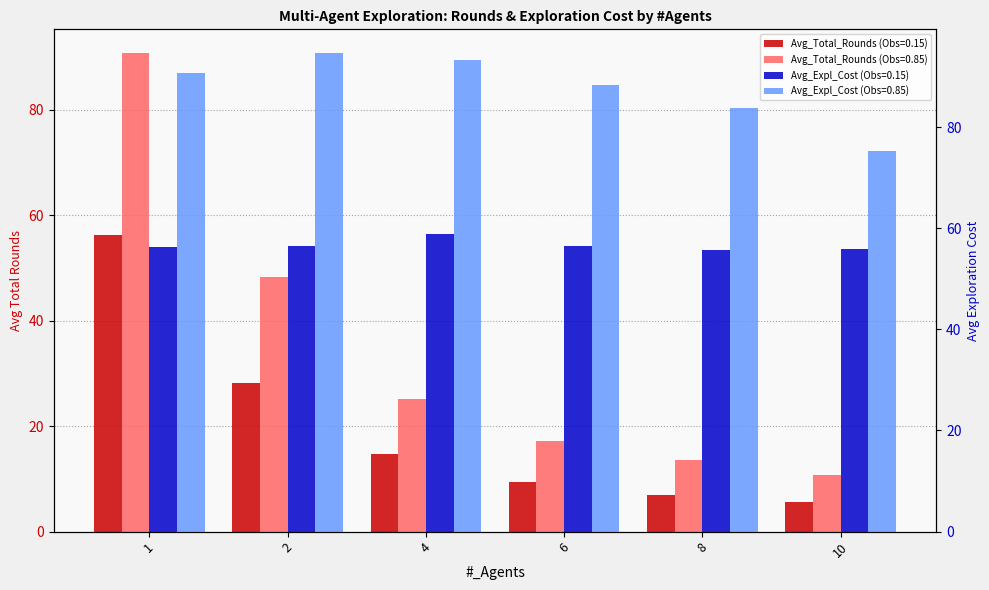

What are all the series names shown in the legend?

Avg_Total_Rounds (Obs=0.15), Avg_Total_Rounds (Obs=0.85), Avg_Expl_Cost (Obs=0.15), Avg_Expl_Cost (Obs=0.85)